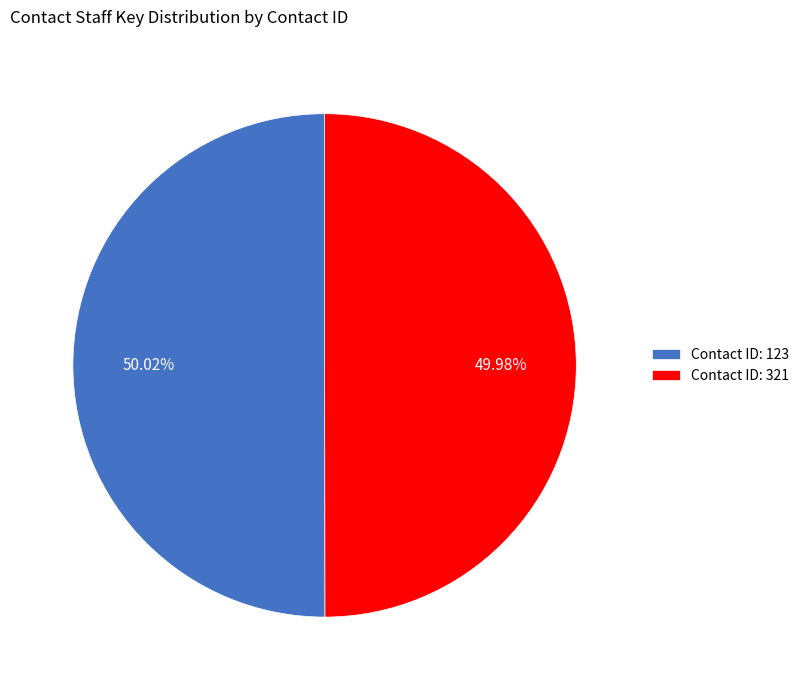

Is there a majority slice in this chart?

Yes